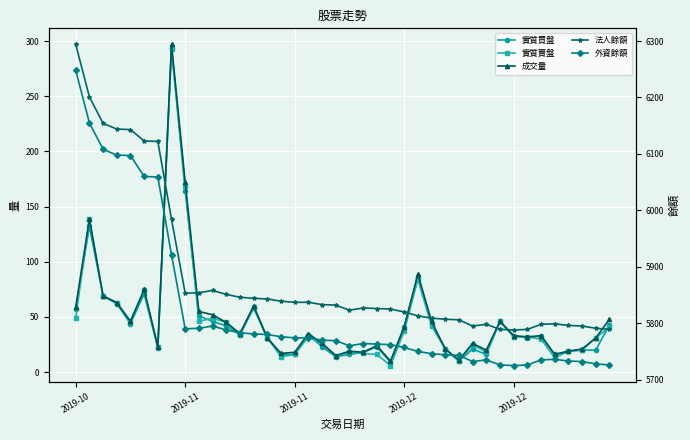

Between 24 and 29, which is larger?

24